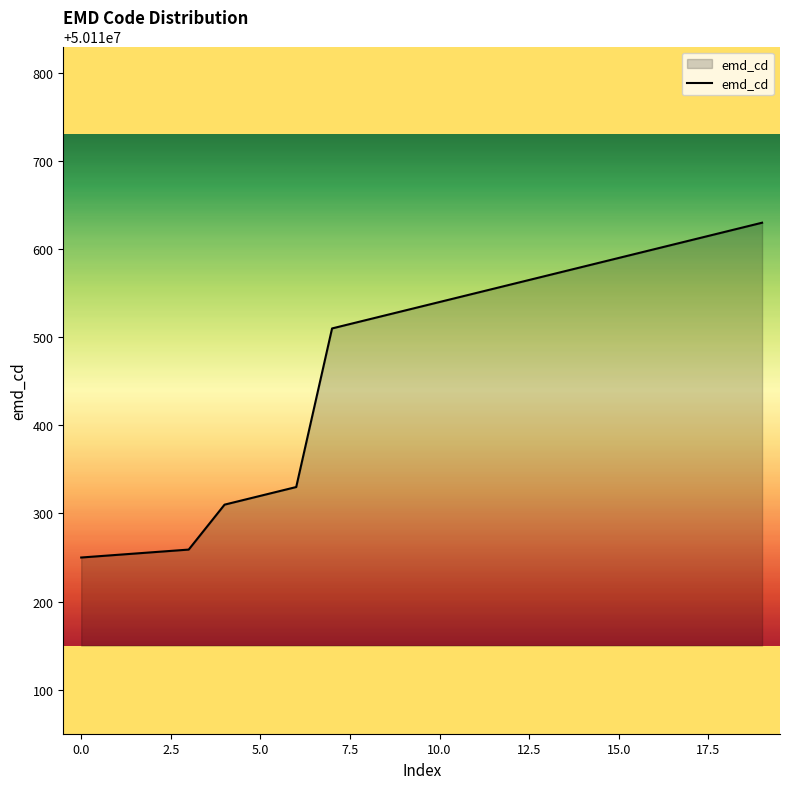

What is the smallest value displayed?

50110250